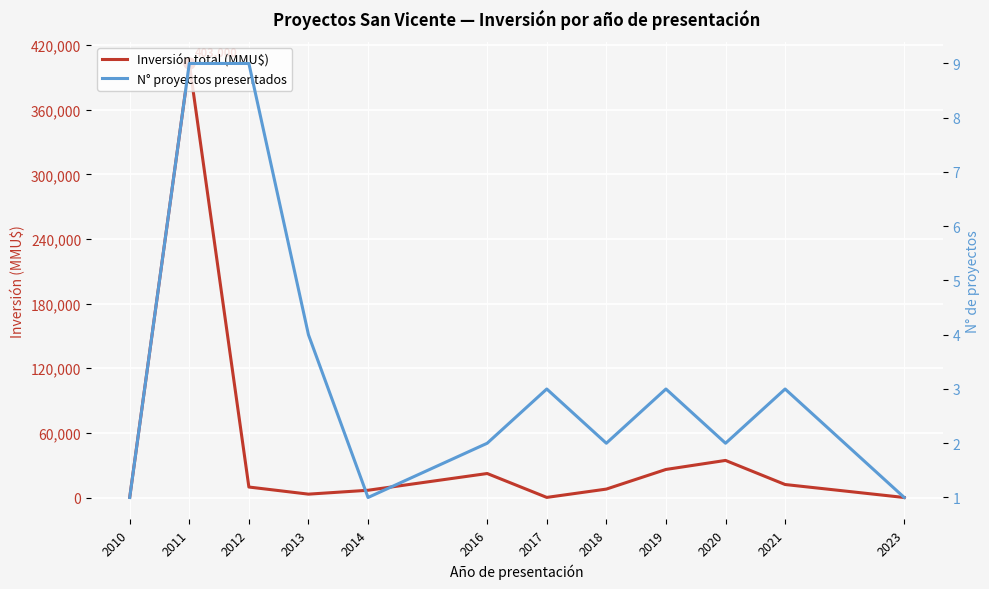

At how many categories does at least one series exceed 14535?

4